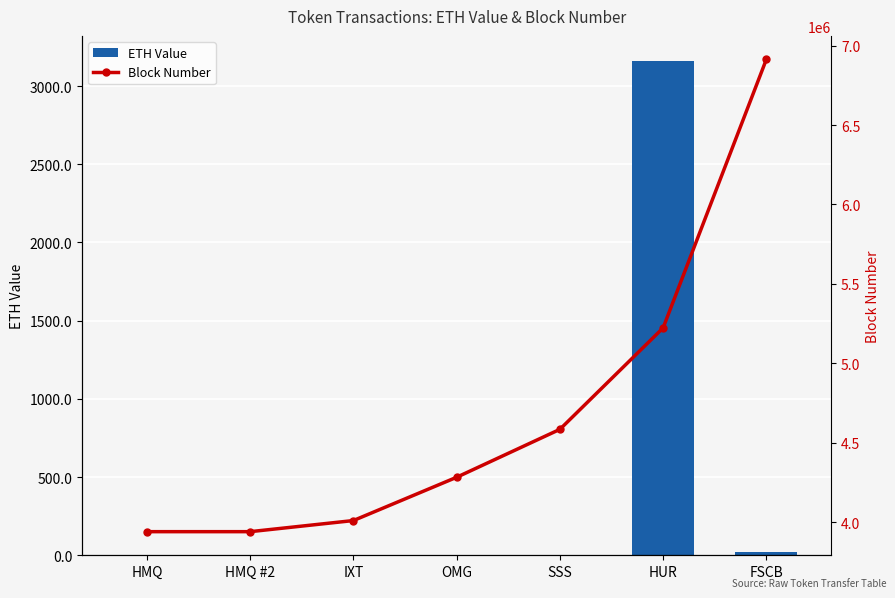

Is it true that ETH Value equals 0.0 at HMQ?

True